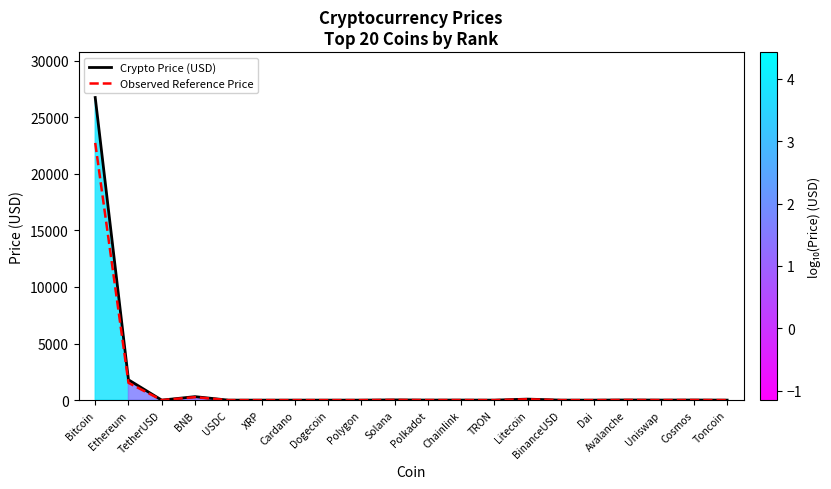

Rank the series by their maximum value, from lowest to highest.

Observed Reference Price, Crypto Price (USD)